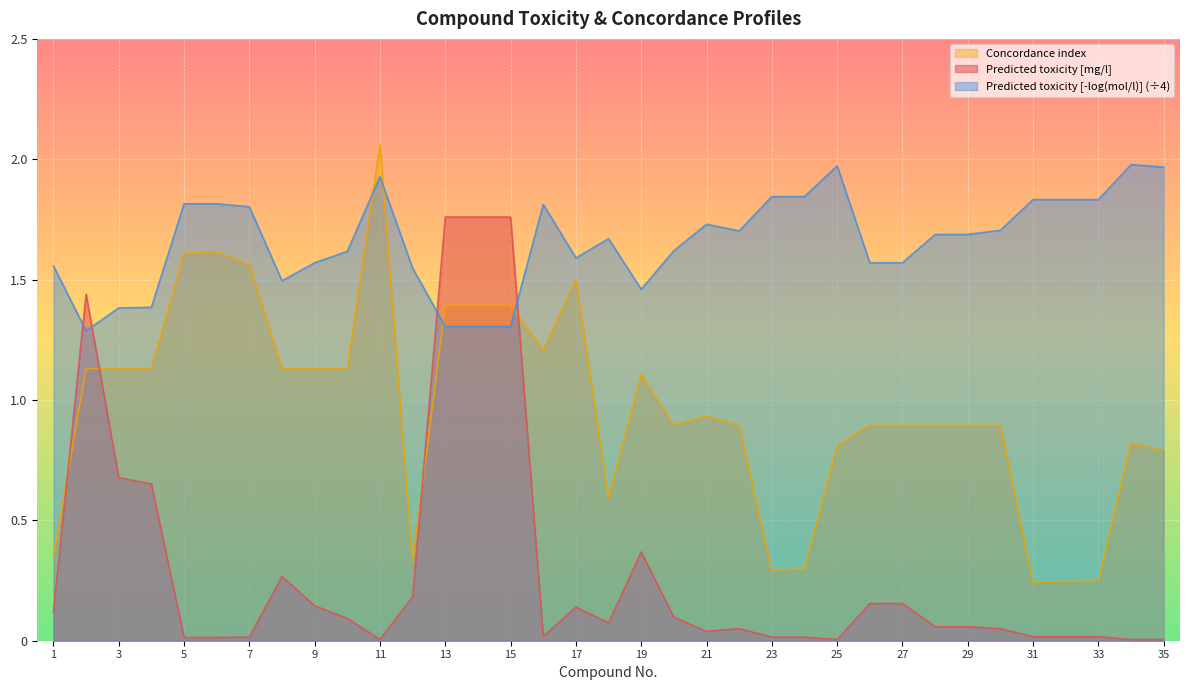

At which category does Predicted toxicity [-log(mol/l)] reach its first local valley?

2